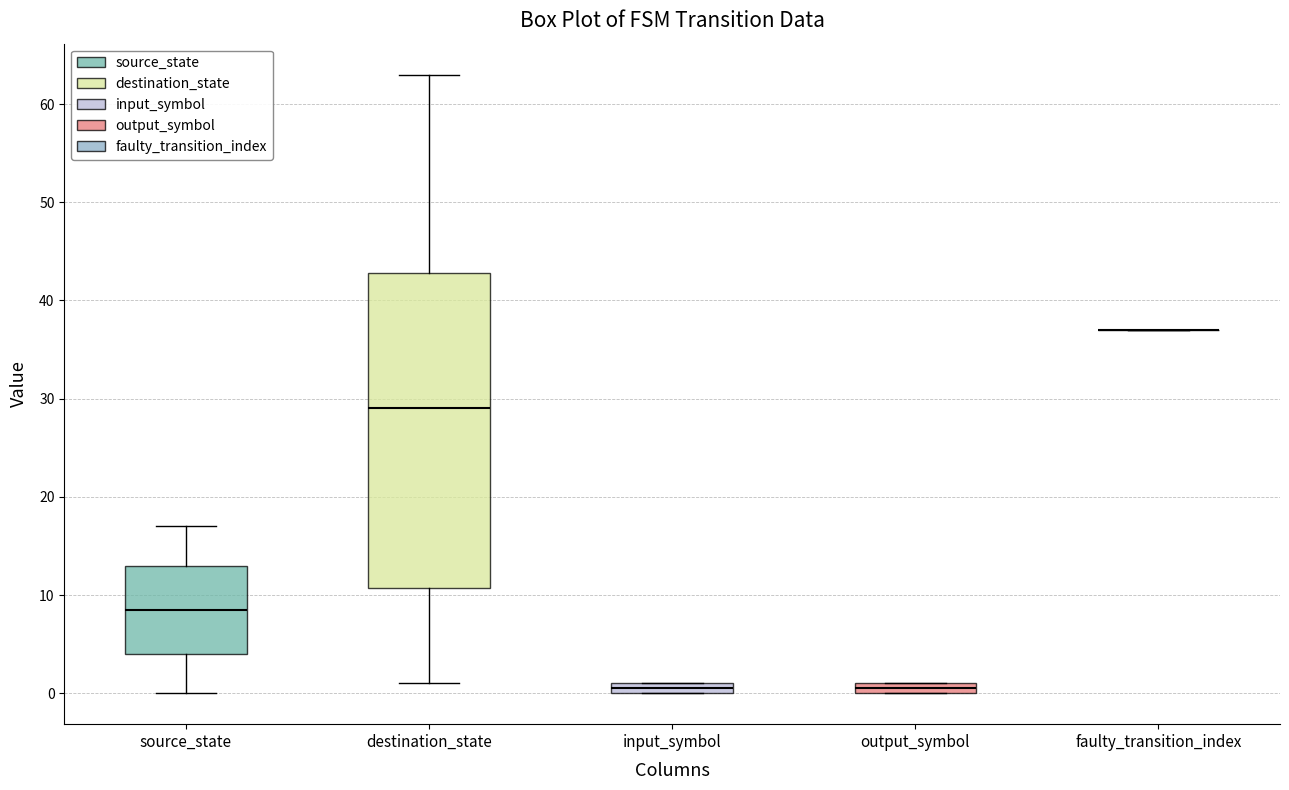

Comparing the boxes themselves (not the whiskers), which one is the tallest?

destination_state